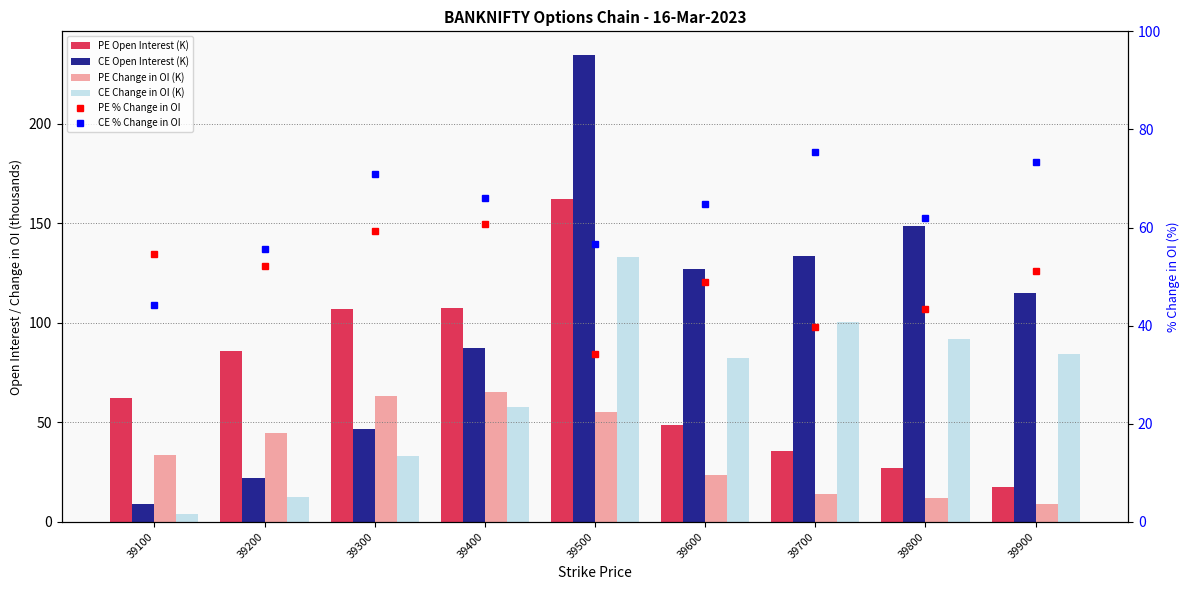

What are all the series names shown in the legend?

PE Open Interest (K), CE Open Interest (K), PE Change in OI (K), CE Change in OI (K), PE % Change in OI, CE % Change in OI